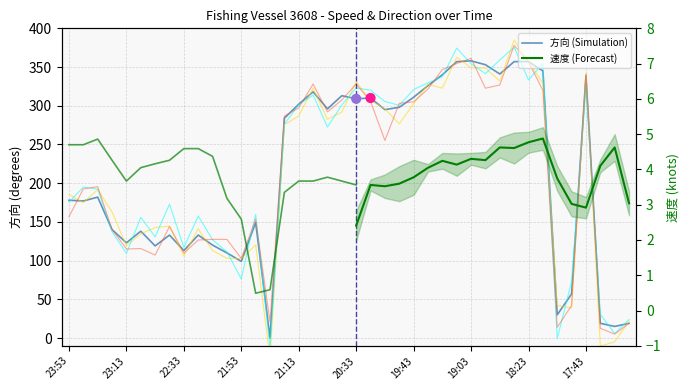

What is the ratio of the value at 21:13 to the value at 23:43?

1.7